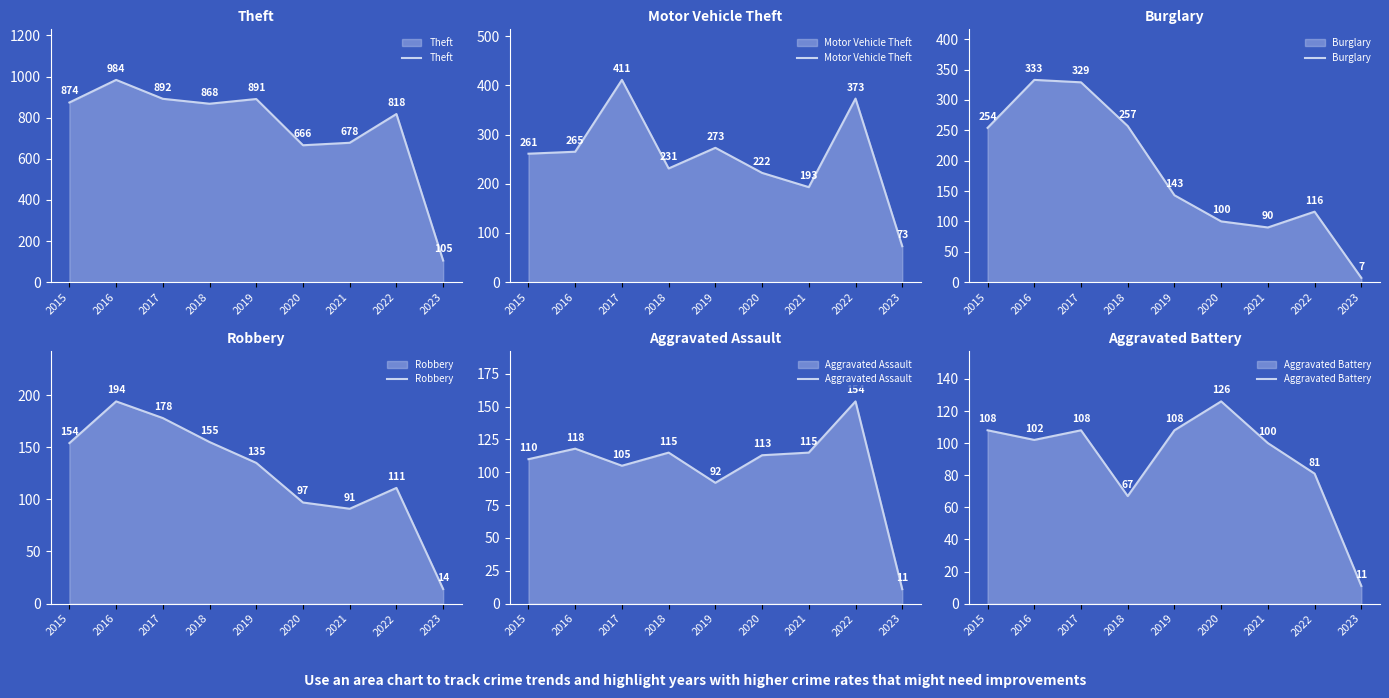

Which series has the largest total across all categories?

Theft